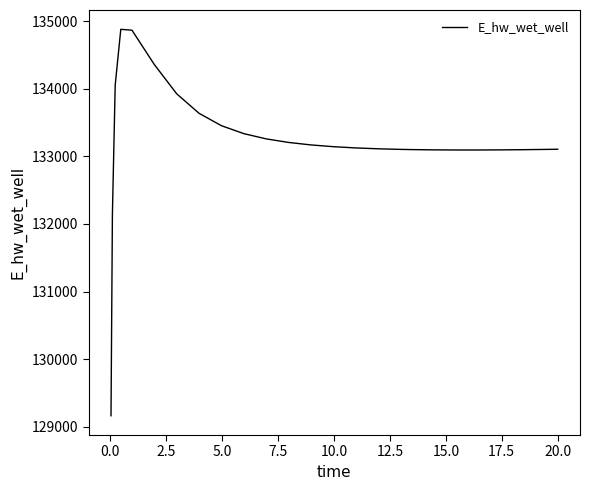

What is the maximum value shown in the chart?

134879.4